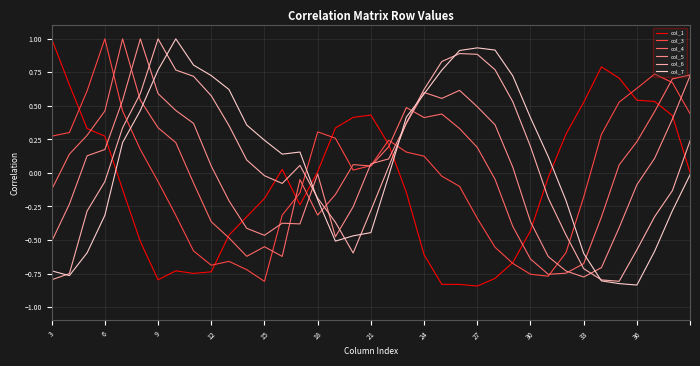

Which series ends up on top after the final intersection of col_3 and col_7?

col_3